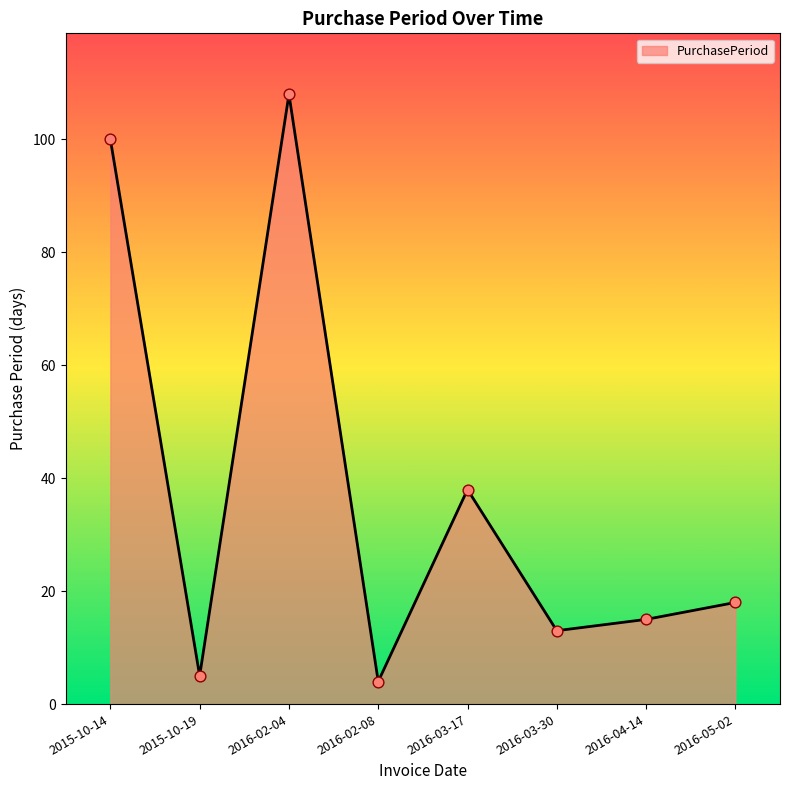

What is the change in value from 2015-10-14 to 2015-10-19?

-95